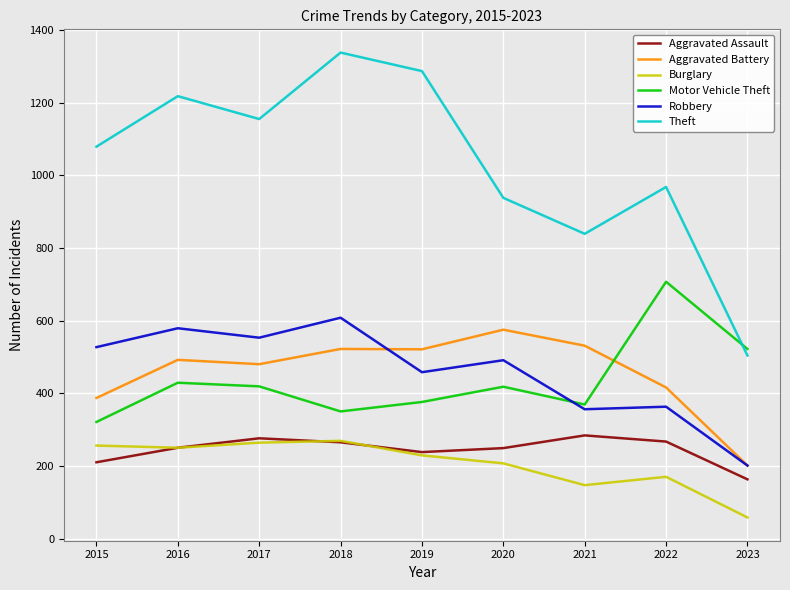

Which series has the widest spread of values?

Theft